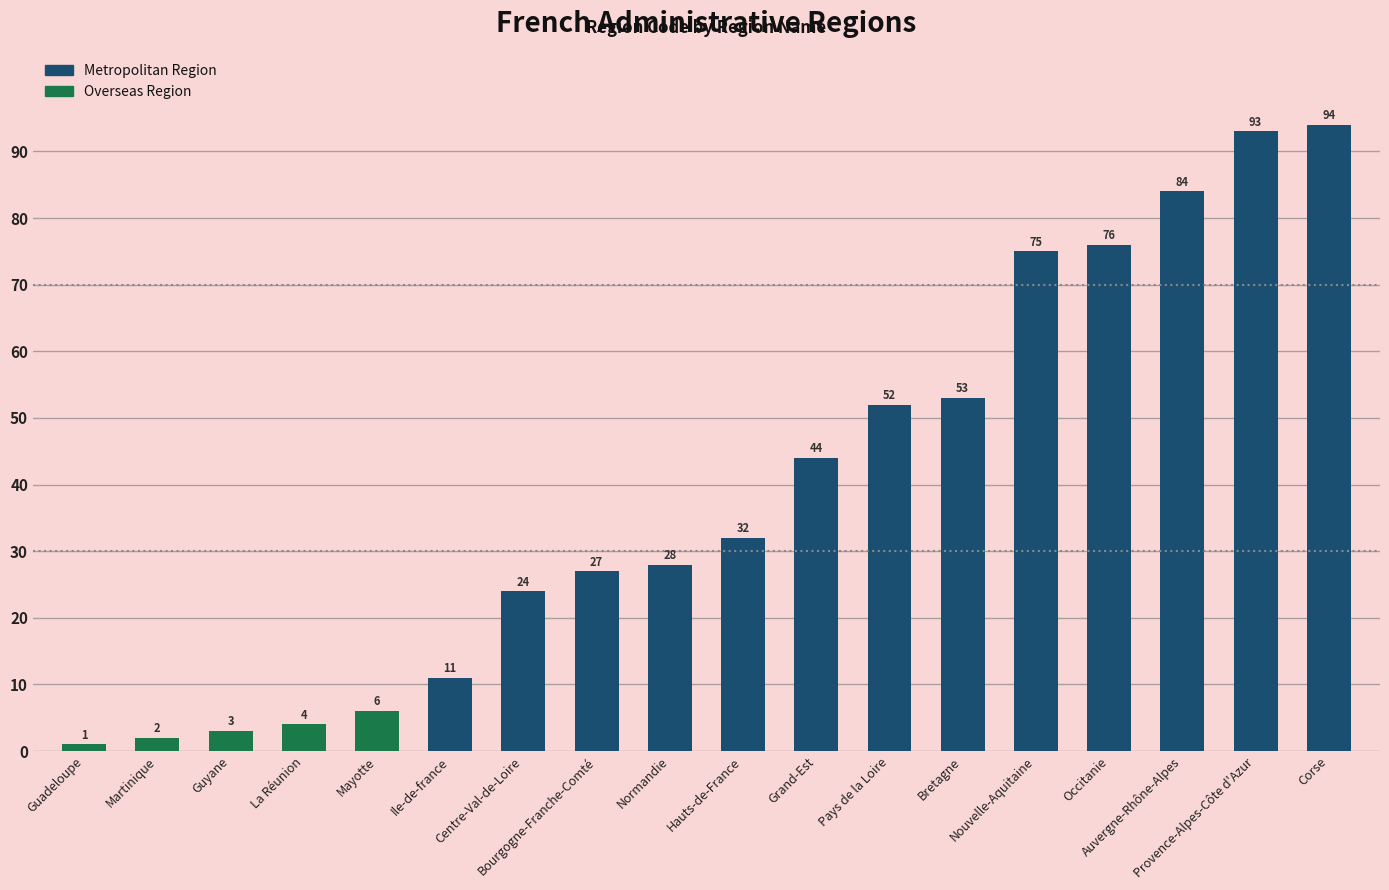

Reading left to right, extract all data points from this chart.

1	2	3	4	6	11	24	27	28	32	44	52	53	75	76	84	93	94